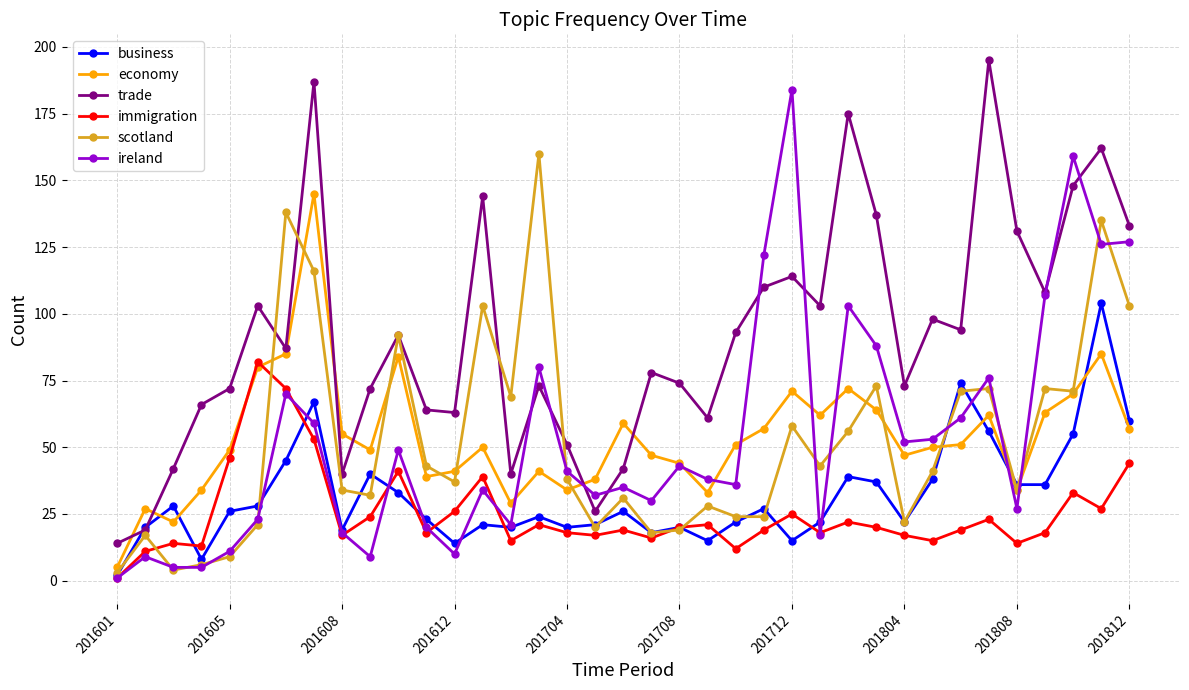

At how many categories does at least one series exceed 181?

3